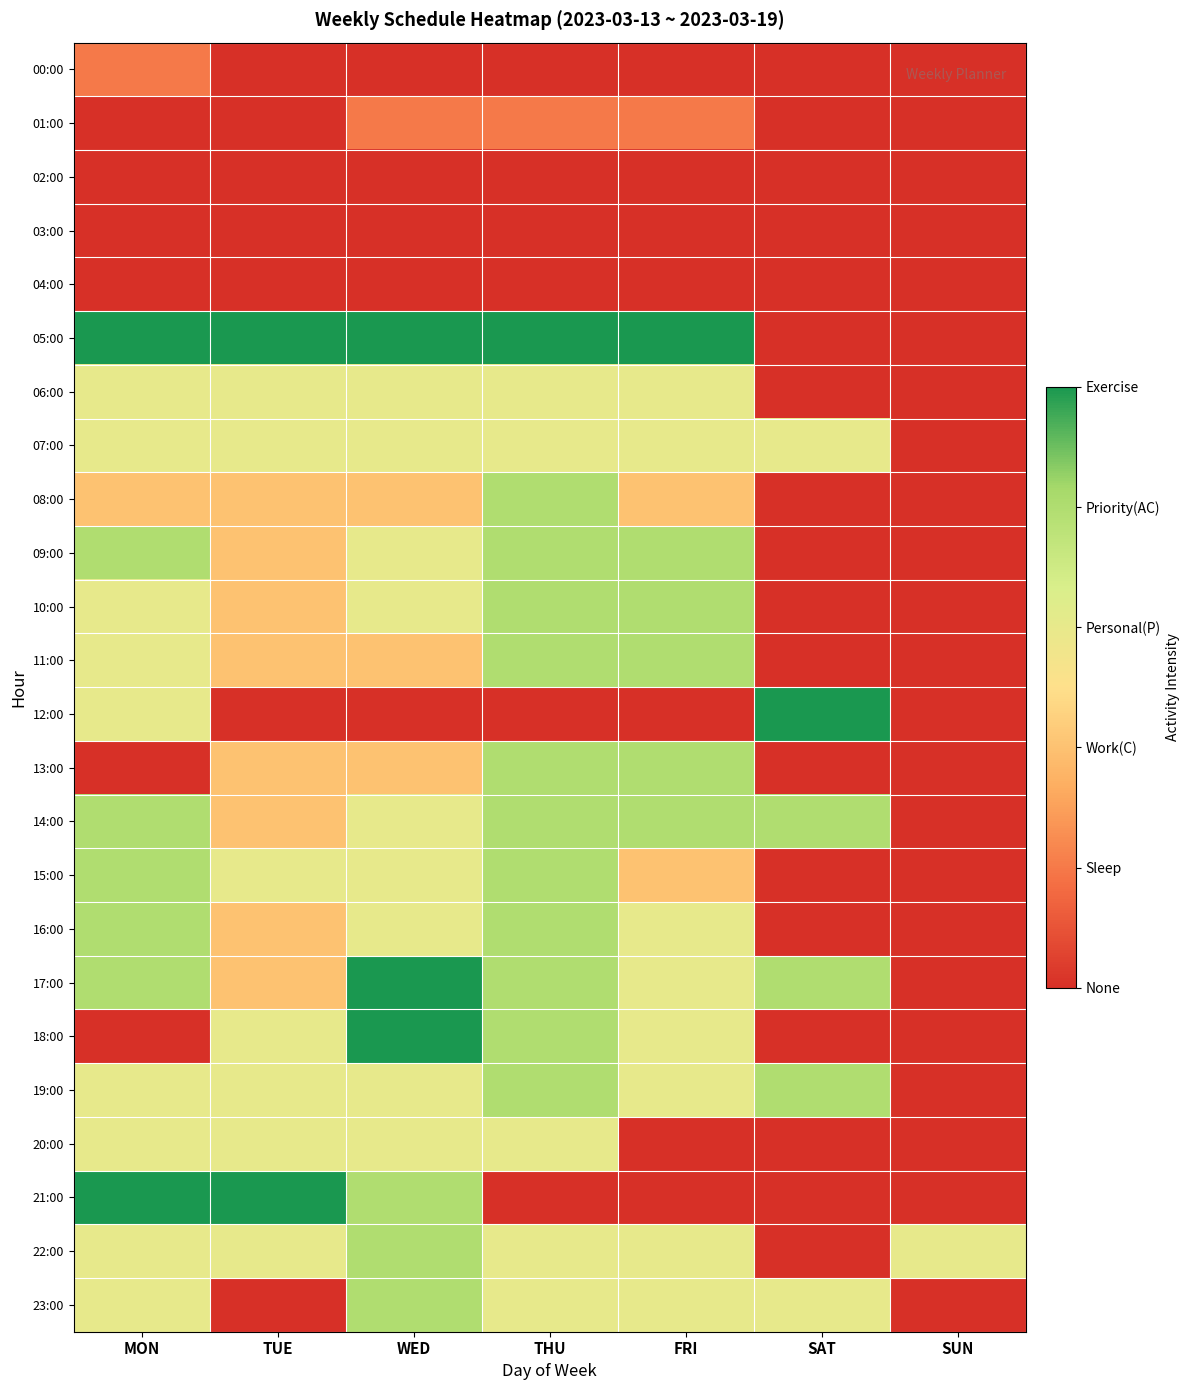

At how many categories does at least one series exceed 4?

6